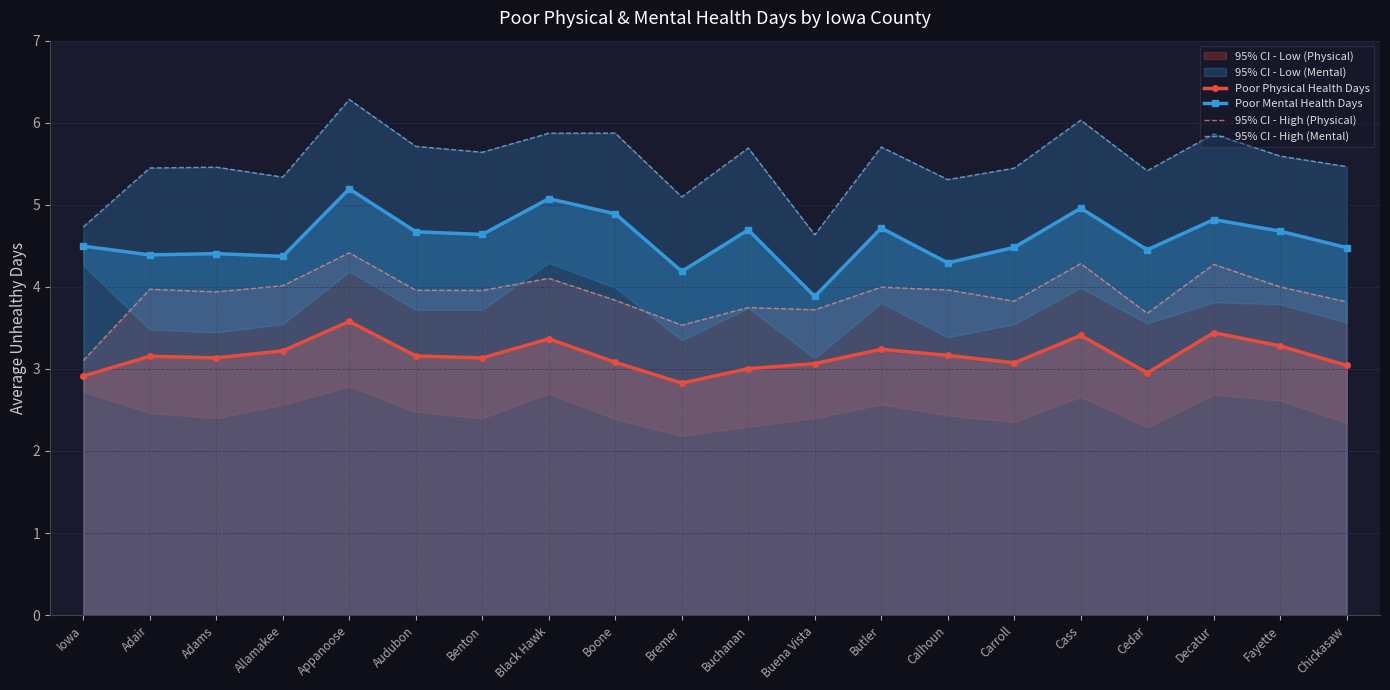

How many categories are shown in the chart?

20